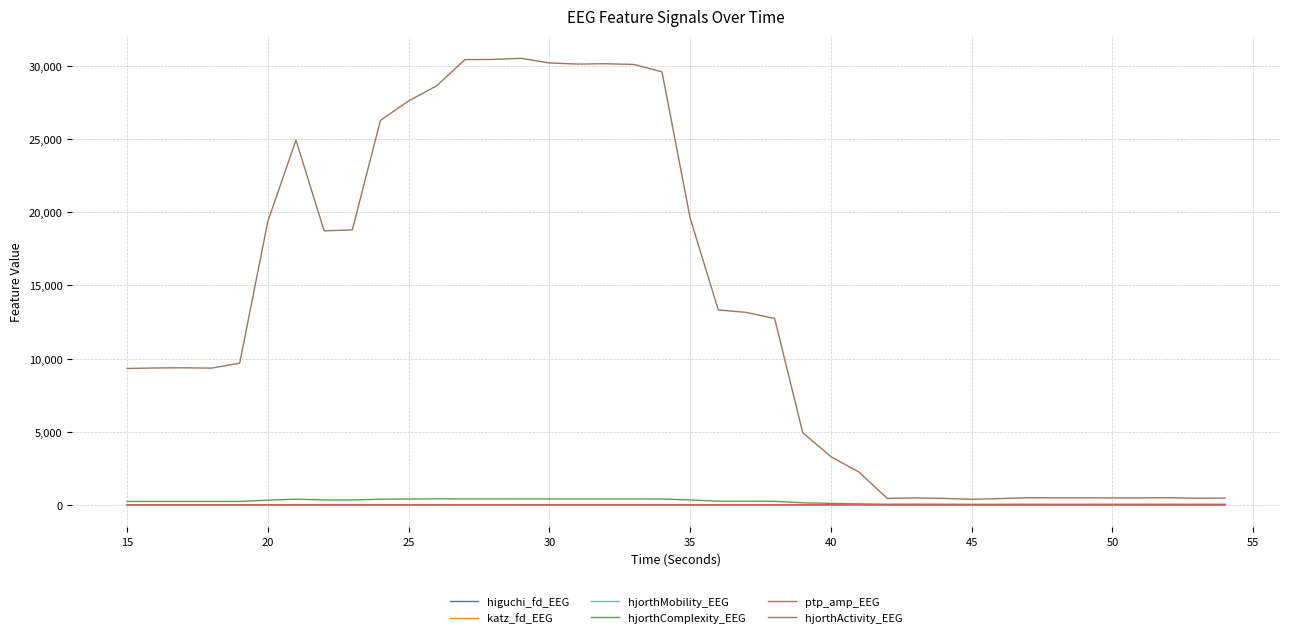

Which series has the widest spread of values?

hjorthActivity_EEG